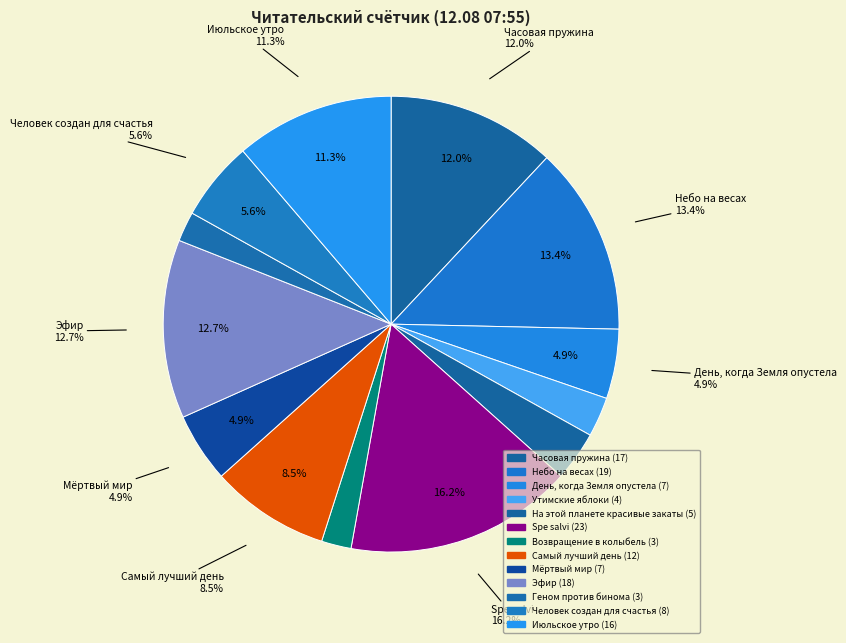

What portion of the pie excludes Часовая пружина?

88.0%